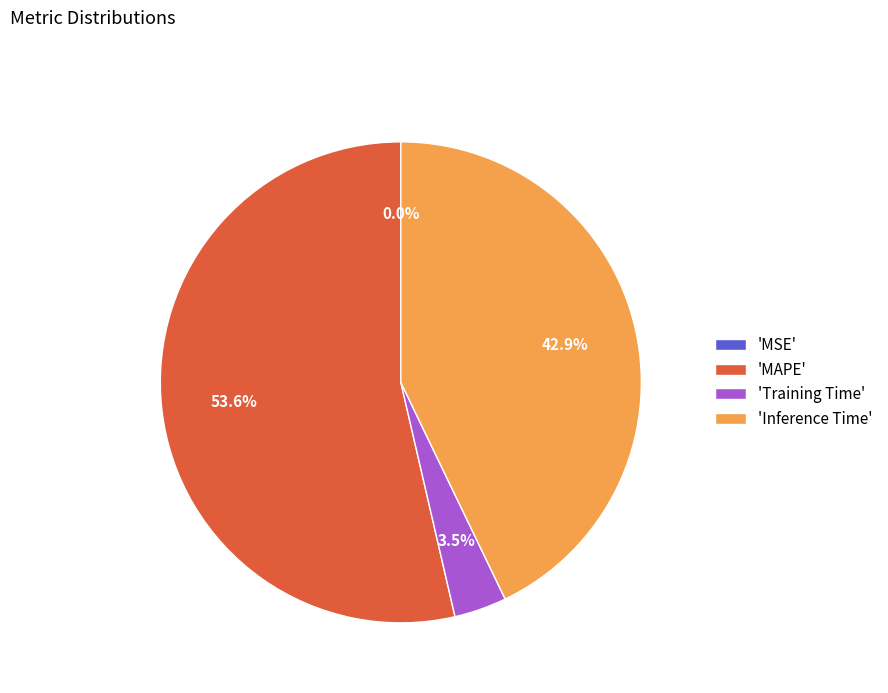

What portion of the pie excludes 'Training Time'?

96.5%